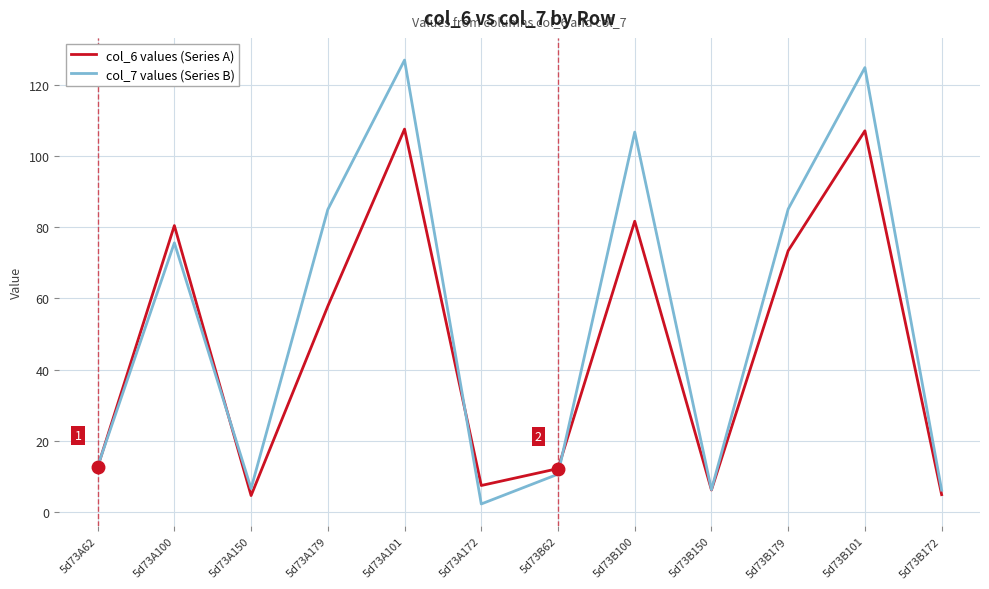

How many lines are shown in the chart?

2